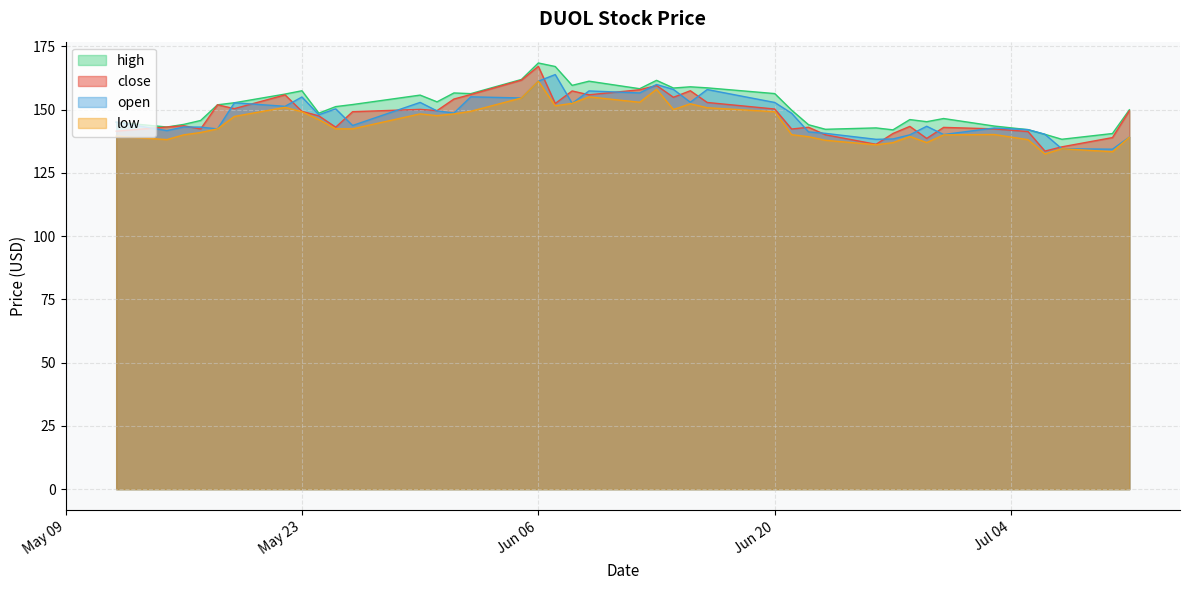

What is the maximum value shown in the chart?

168.4